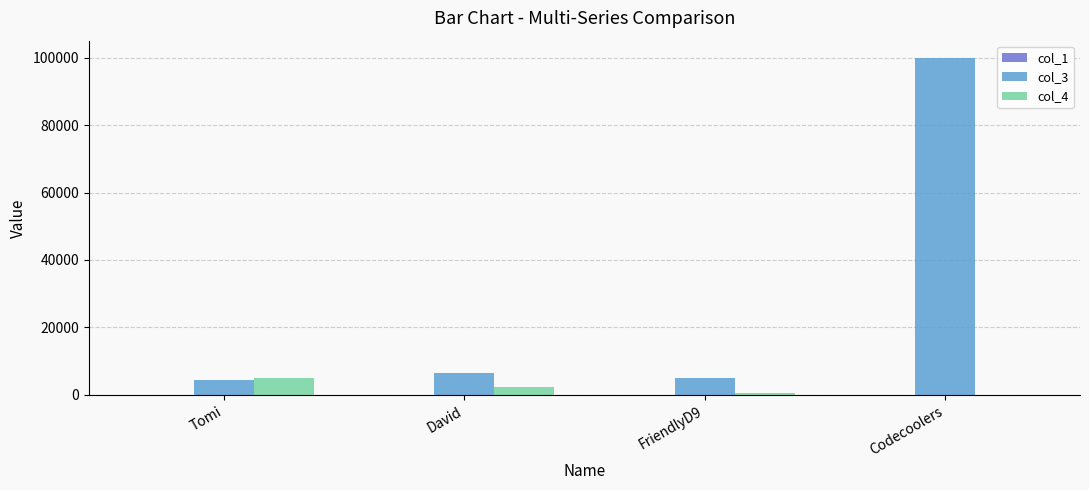

True or false: col_3 has a value of 175630 at Codecoolers.

False